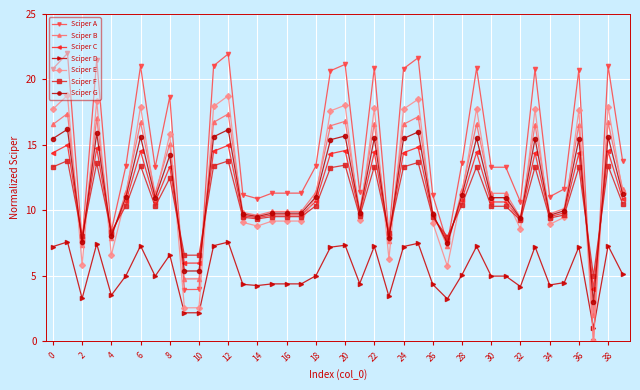

What is the greatest value displayed?

22.0